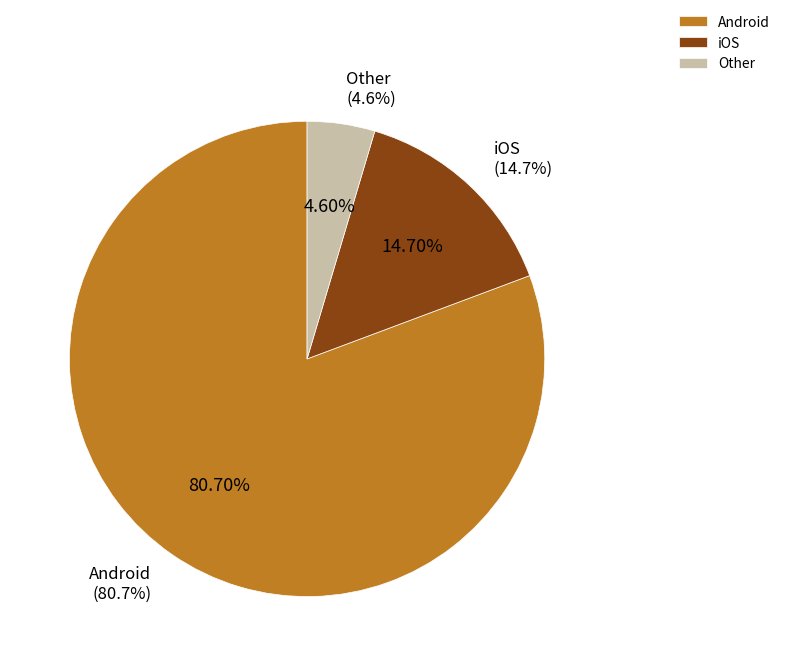

To the nearest percent, what is the combined percentage of Android and Other?

85%